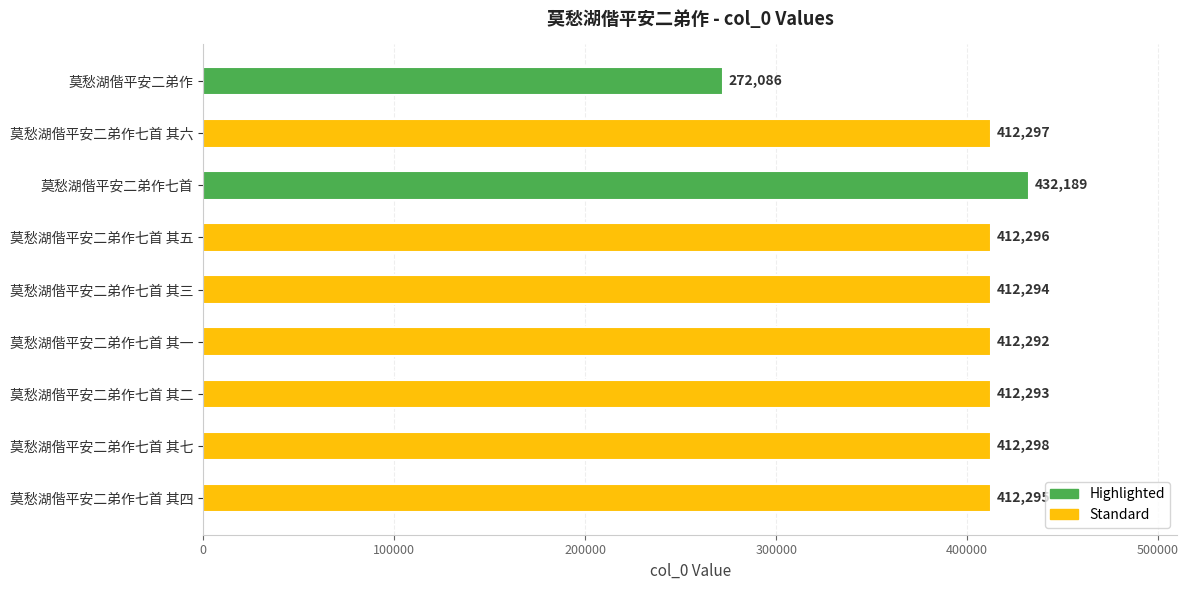

What is the ratio of the value at 莫愁湖偕平安二弟作七首 其二 to the value at 莫愁湖偕平安二弟作七首 其七?

1.0